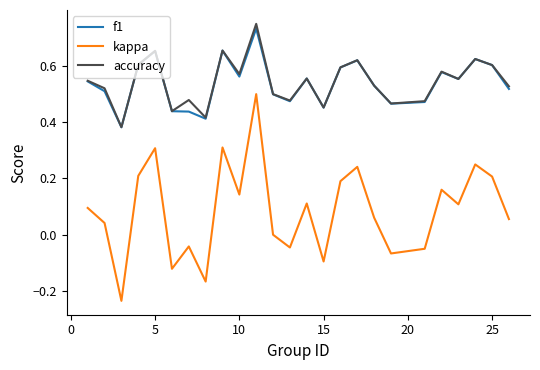

True or false: kappa and f1 cross at least once.

False